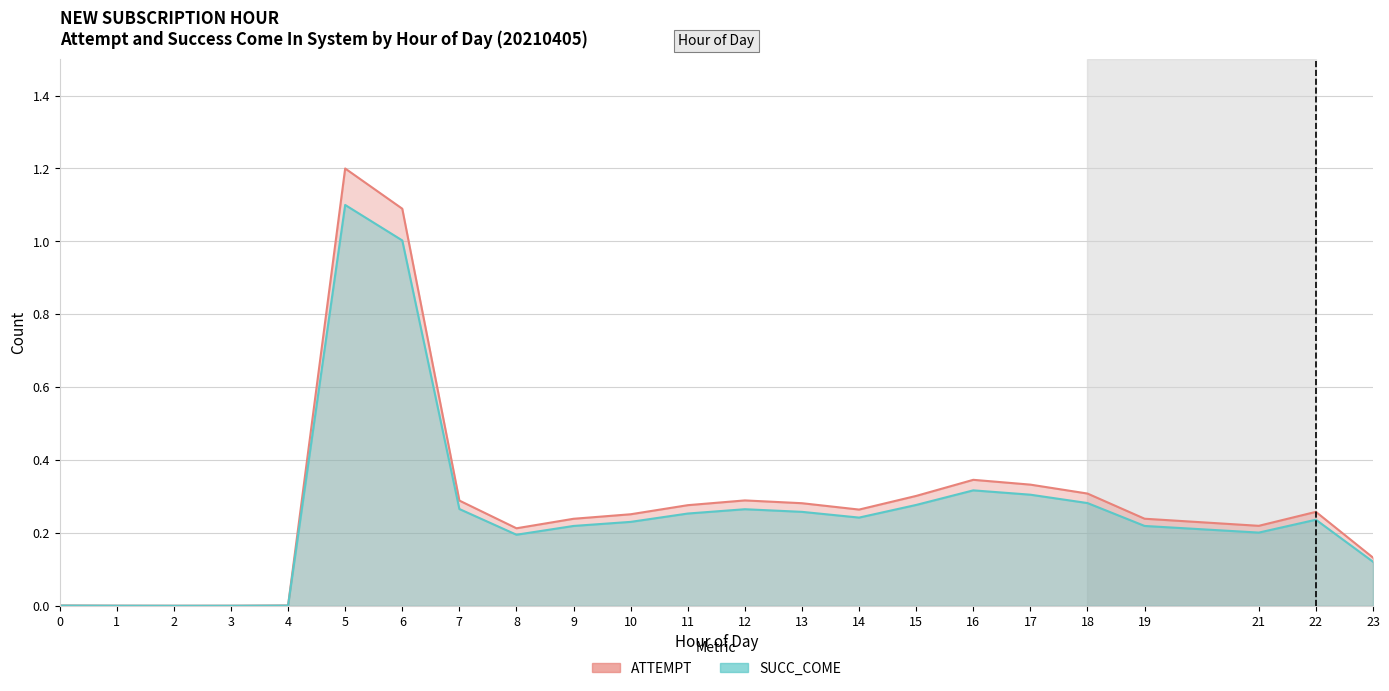

What is the value of the SUCC_COME point at the 20th from the left?

0.2